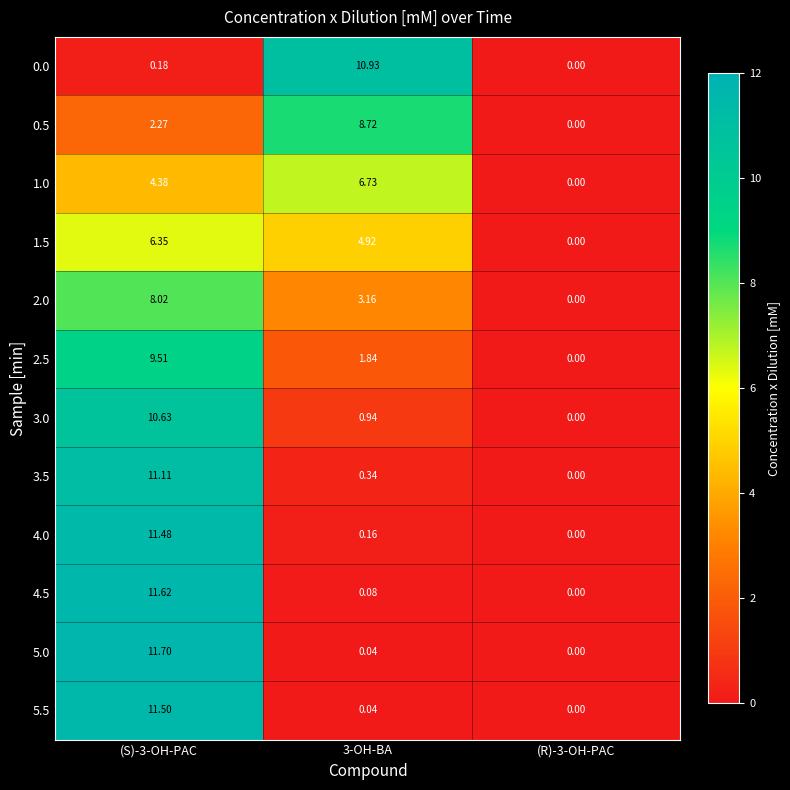

At how many categories does at least one series exceed 5?

2